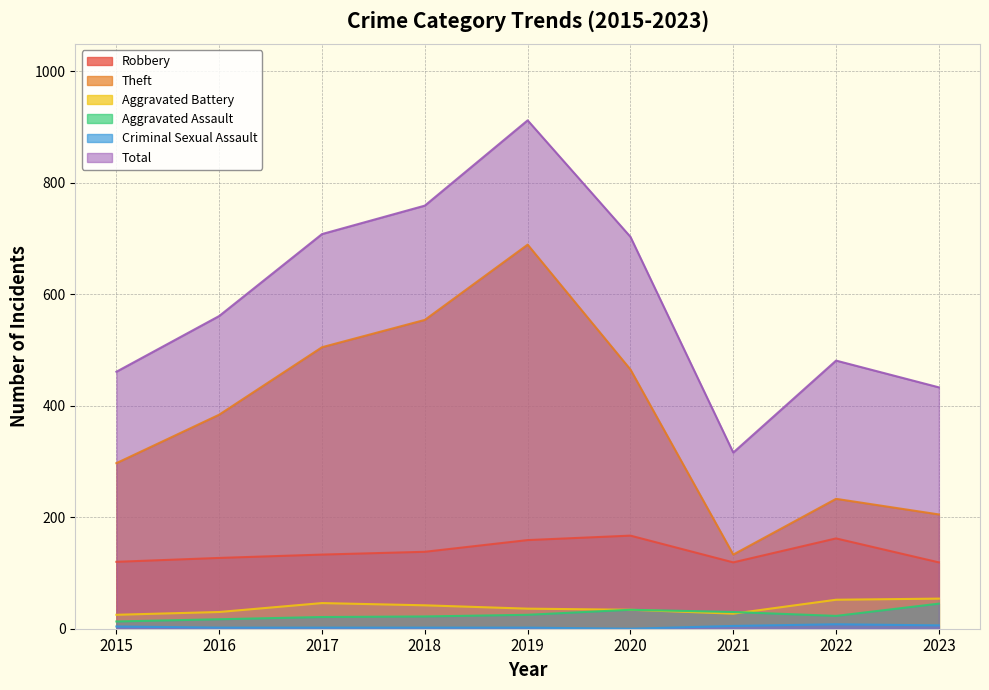

True or false: Total and Aggravated Battery cross at least once.

False